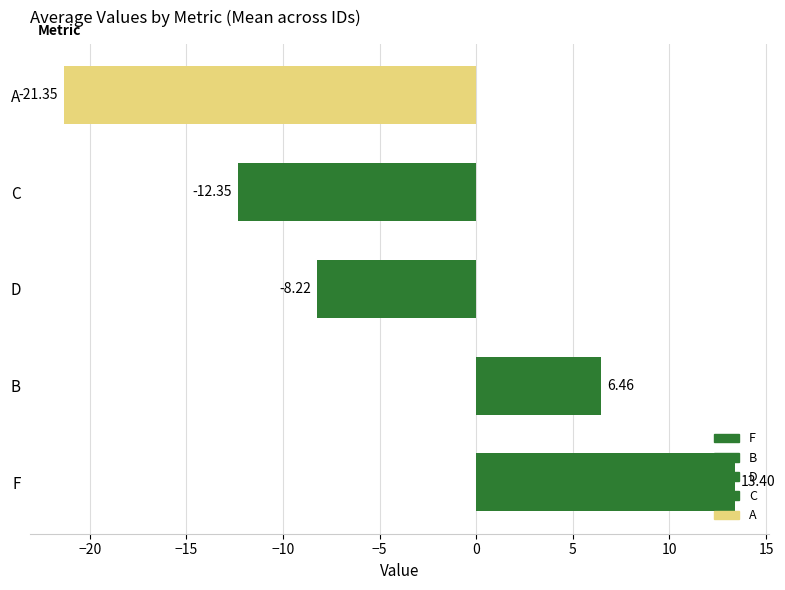

Where is the data nearest to the value -3?

D